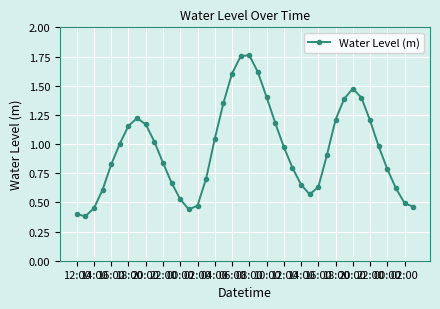

True or false: the data has more than 0 interior local peaks.

True